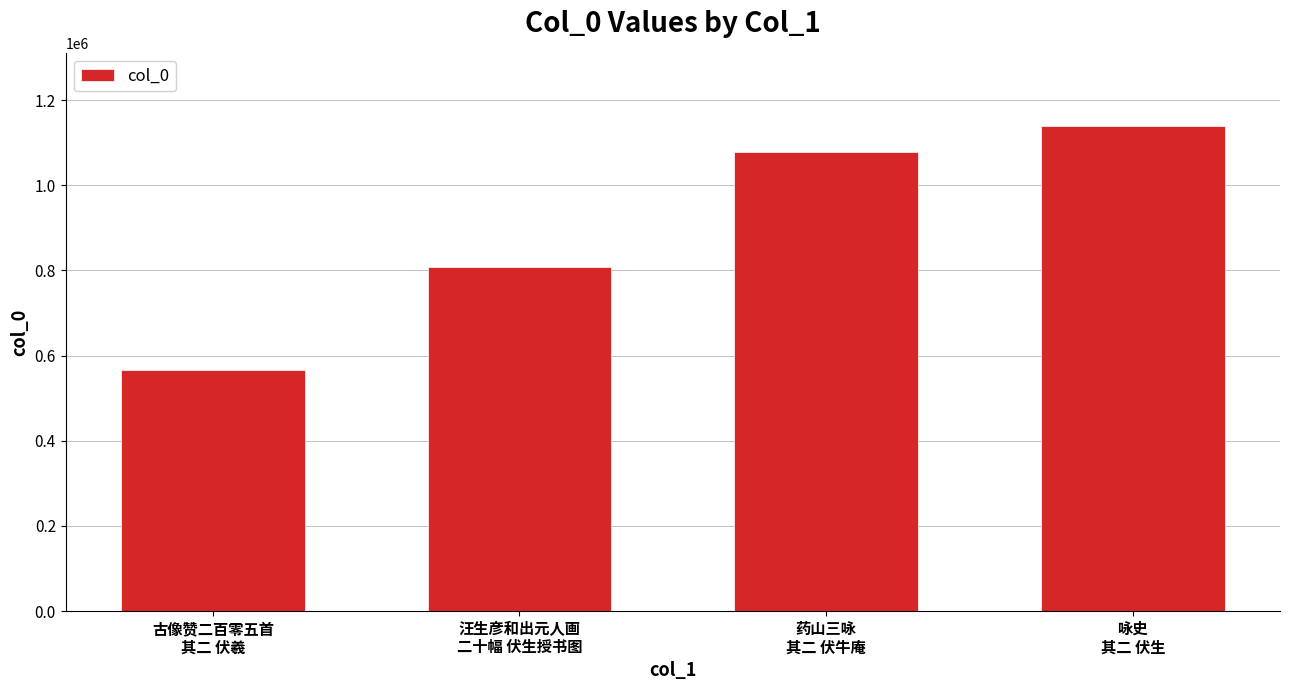

The chart shows a value of 1676137 at 药山三咏
其二 伏牛庵. True or false?

False